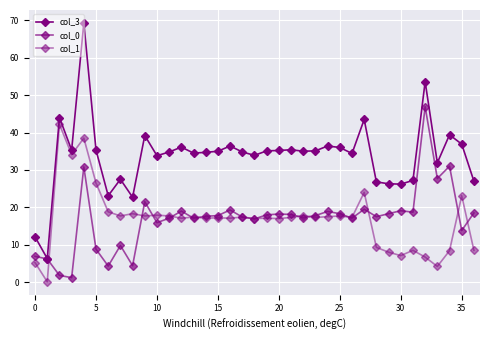

Reading left to right, list all the values displayed in this chart.

col_3: 12.1	6.3	44.0	35.3	69.3	35.3	23.1	27.5	22.7	39.2	33.8	34.8	36.1	34.5	34.7	35.0	36.4	34.8	33.9	35.1	35.2	35.4	35.0	35.1	36.4	36.0	34.4	43.5	26.8	26.3	26.2	27.2	53.6	31.9	39.4	36.9	27.0
col_0: 6.9	6.2	1.8	1.2	30.8	8.8	4.3	9.8	4.4	21.5	15.9	17.1	19.0	17.1	17.6	17.8	19.3	17.4	16.9	18.0	18.2	18.1	17.2	17.8	18.9	18.3	17.1	19.5	17.5	18.3	19.1	18.7	46.9	27.7	31.0	13.8	18.5
col_1: 5.2	0.1	42.2	34.1	38.5	26.5	18.8	17.7	18.3	17.7	17.9	17.7	17.1	17.4	17.1	17.2	17.1	17.4	17.0	17.1	17.0	17.3	17.8	17.3	17.5	17.7	17.3	24.0	9.3	8.0	7.1	8.5	6.7	4.2	8.4	23.1	8.5